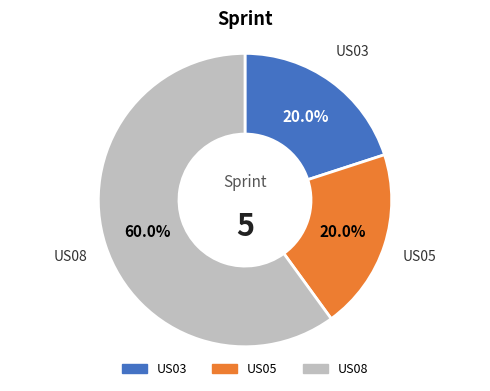

Which slice represents more than half of the pie?

US08